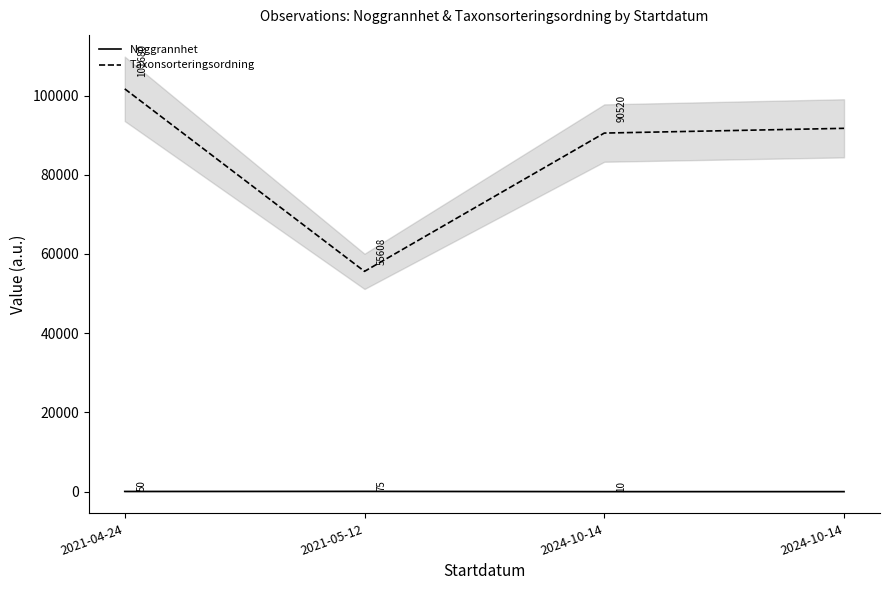

Rank the series by their maximum value, from lowest to highest.

Noggrannhet, Taxonsorteringsordning